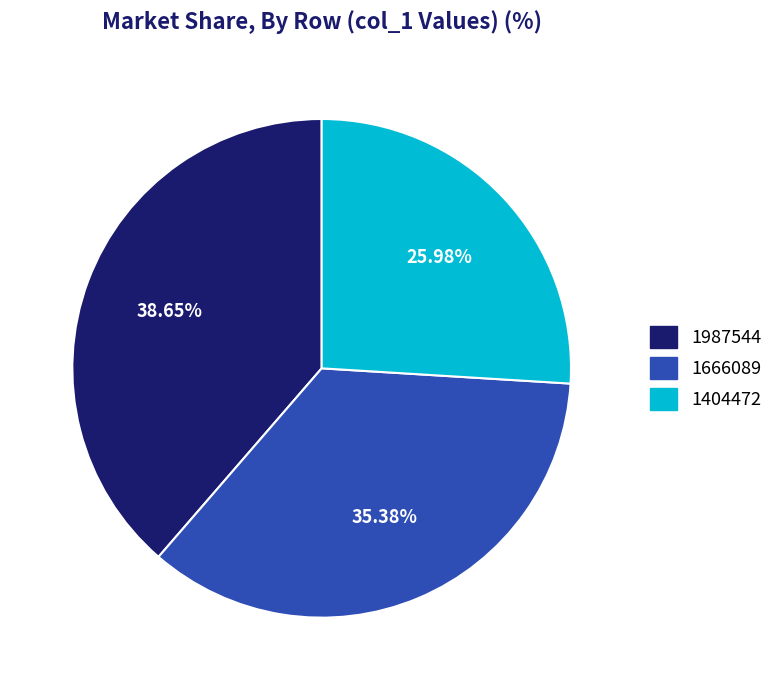

To the nearest percent, what is the combined percentage of 1666089 and 1404472?

61%